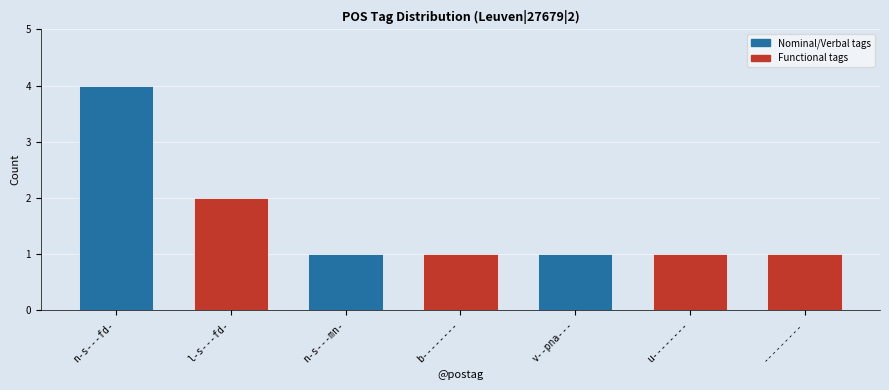

Are the bars grouped side by side (vs. stacked)?

No